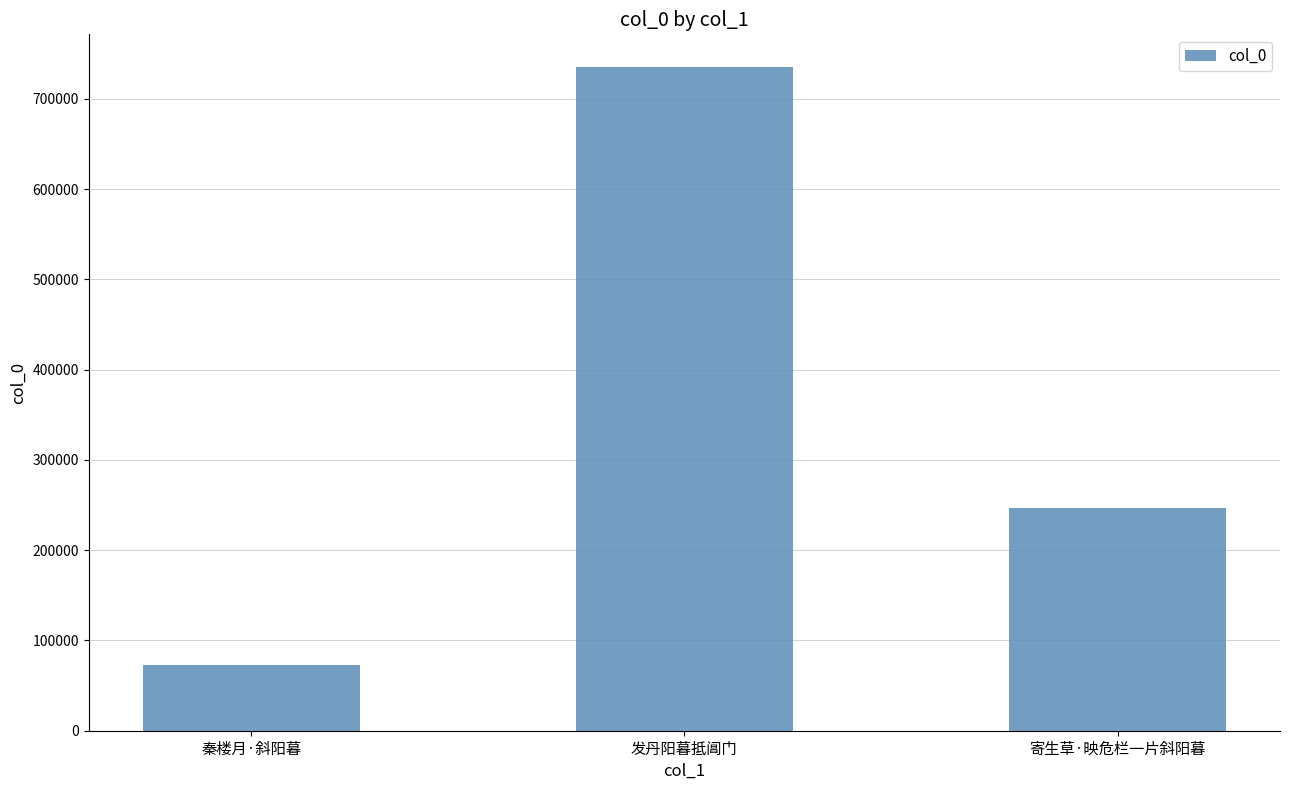

The chart shows a value of 72792 at 秦楼月·斜阳暮. True or false?

True